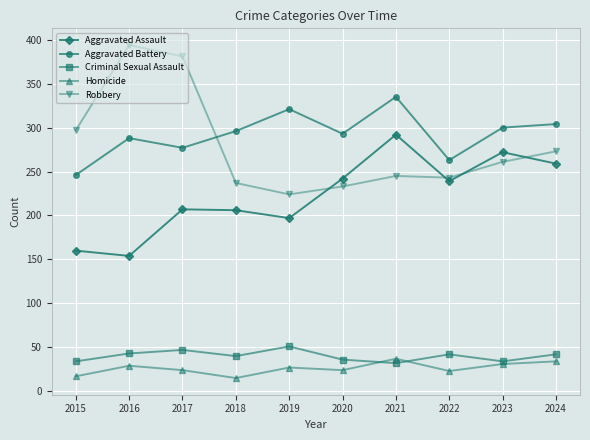

Which series has the largest total across all categories?

Aggravated Battery